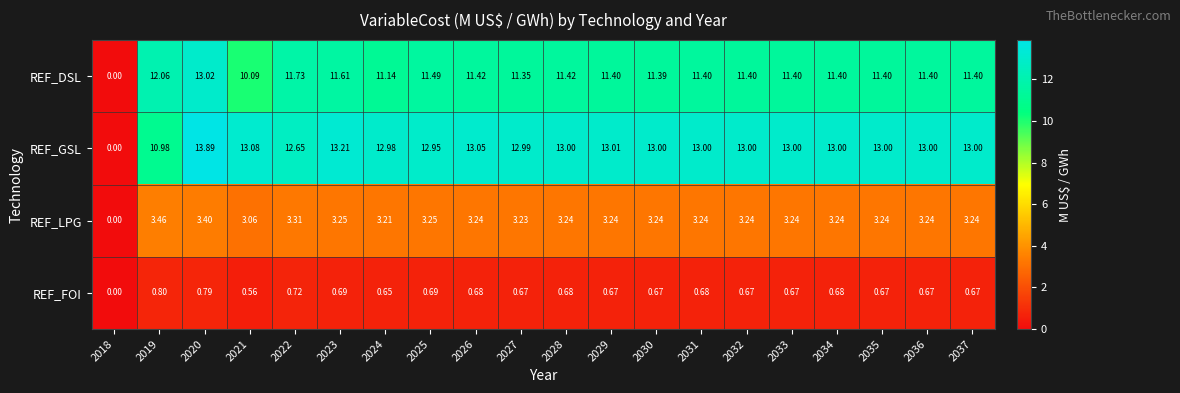

Which series has the largest total across all categories?

REF_GSL